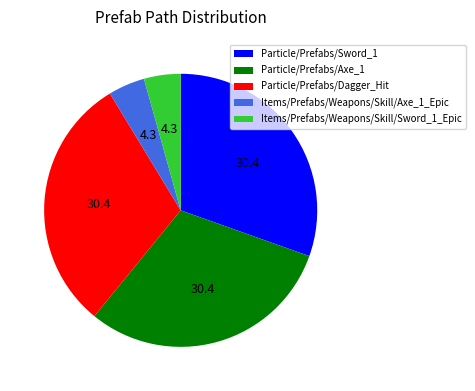

Is the sum of Particle/Prefabs/Sword_1 and Particle/Prefabs/Dagger_Hit greater than half?

Yes